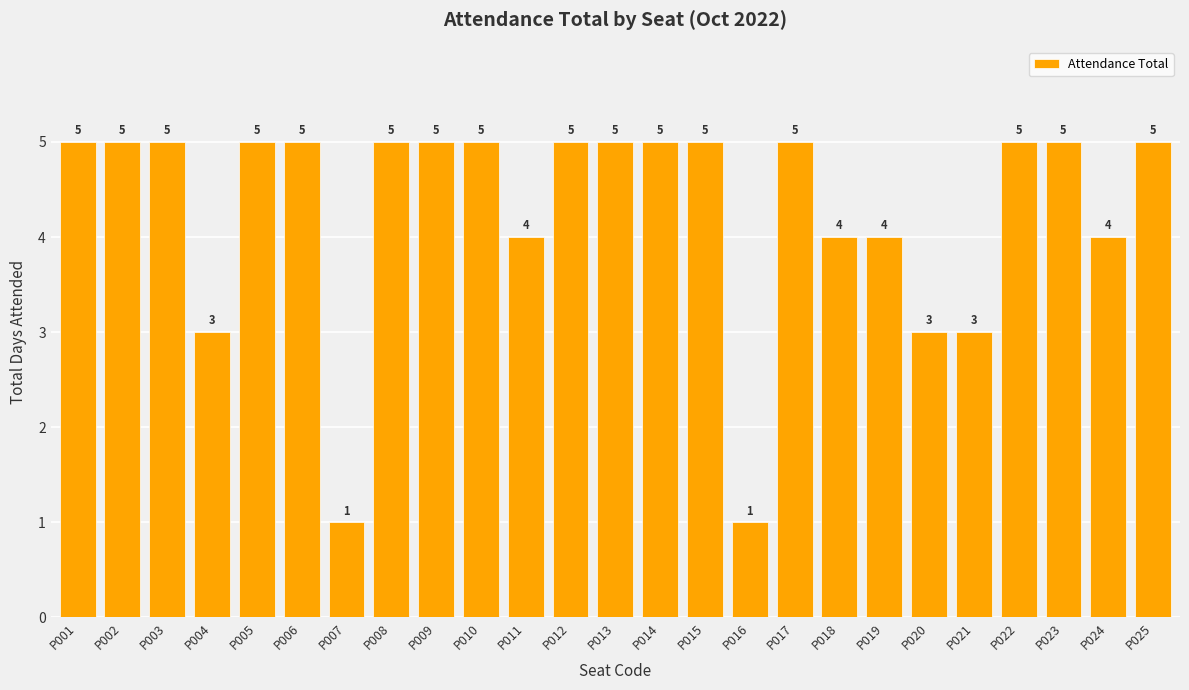

What is the maximum value shown in the chart?

5